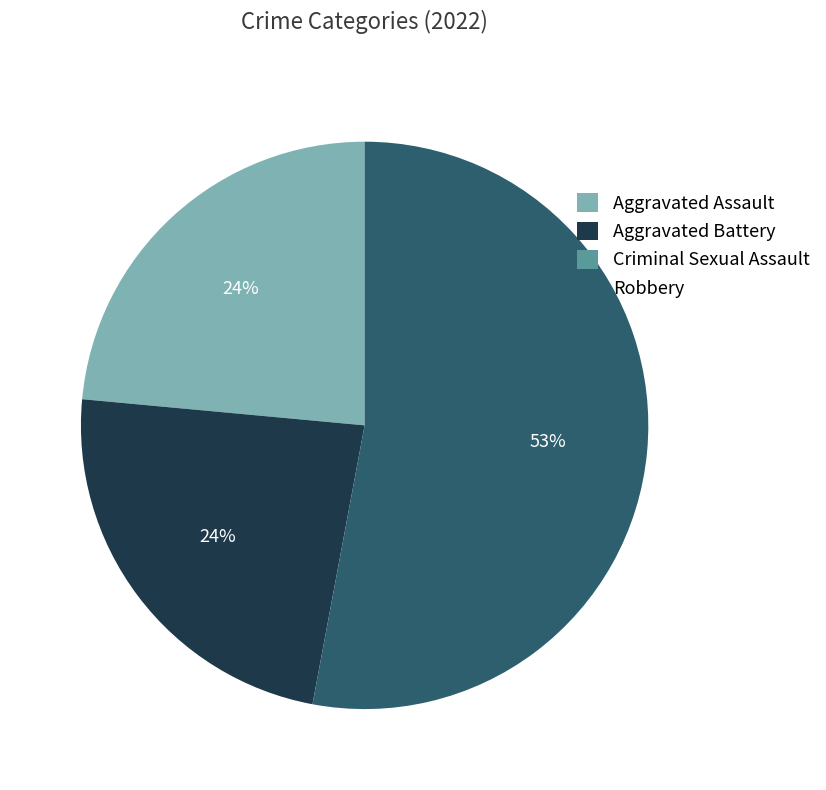

True or false: Aggravated Battery accounts for 34% of the total.

False